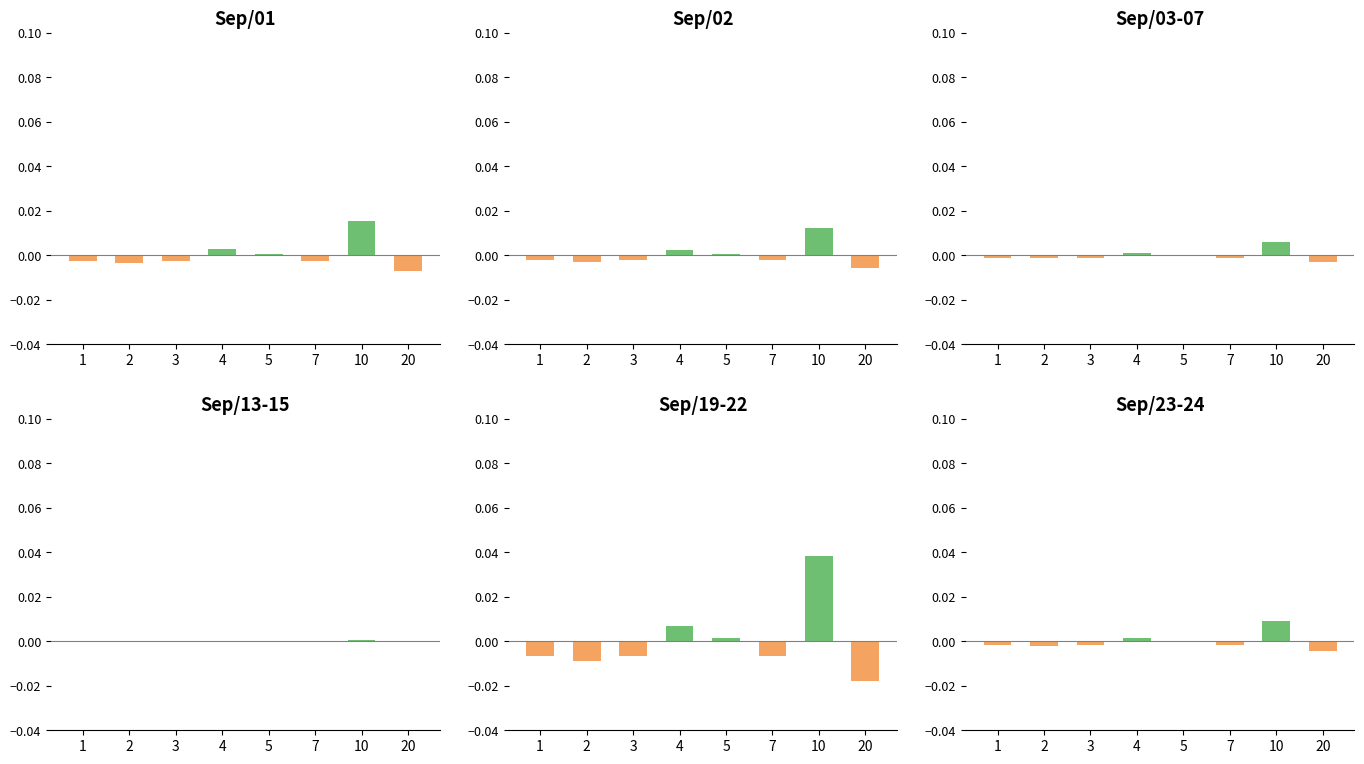

The chart shows a value of 0.0 at 4. True or false?

True